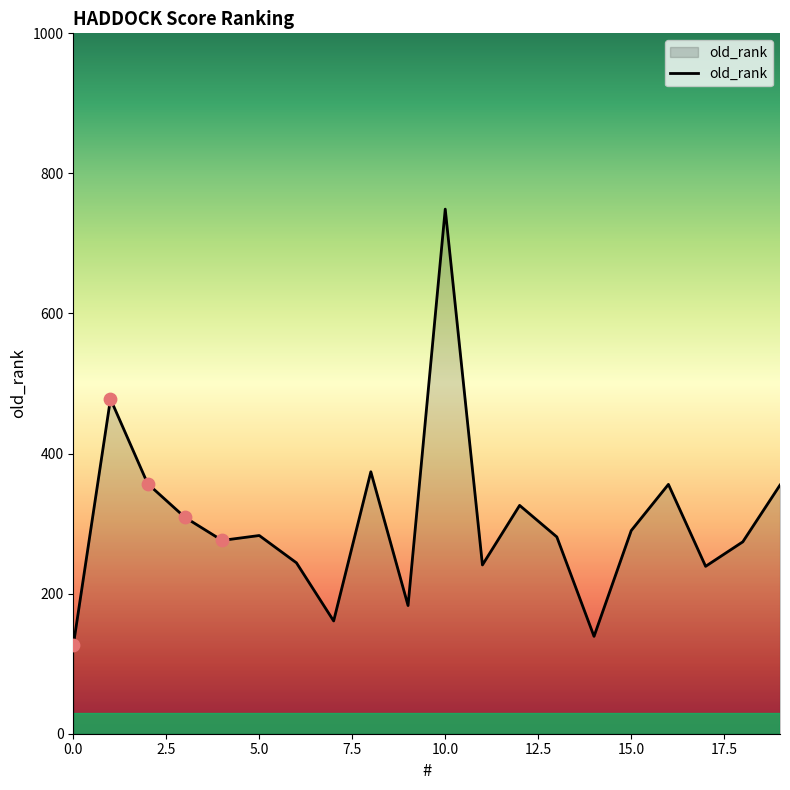

What is the minimum value shown in the chart?

126